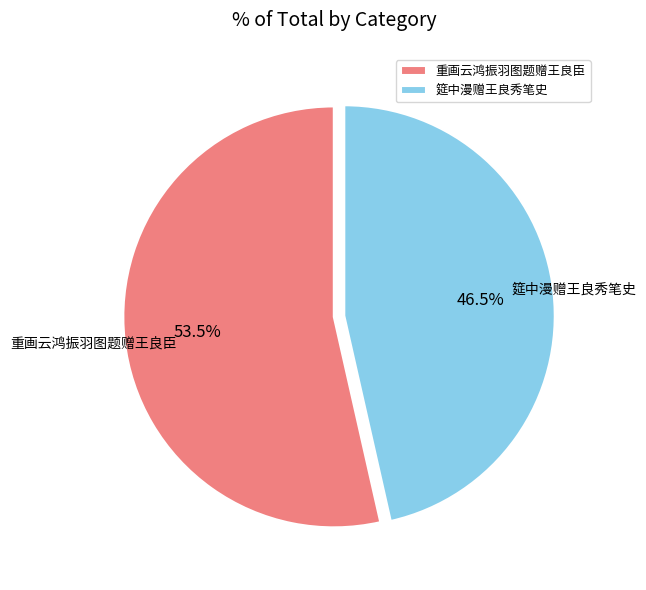

What is the total percentage of 筵中漫赠王良秀笔史 and 重画云鸿振羽图题赠王良臣?

100.0%